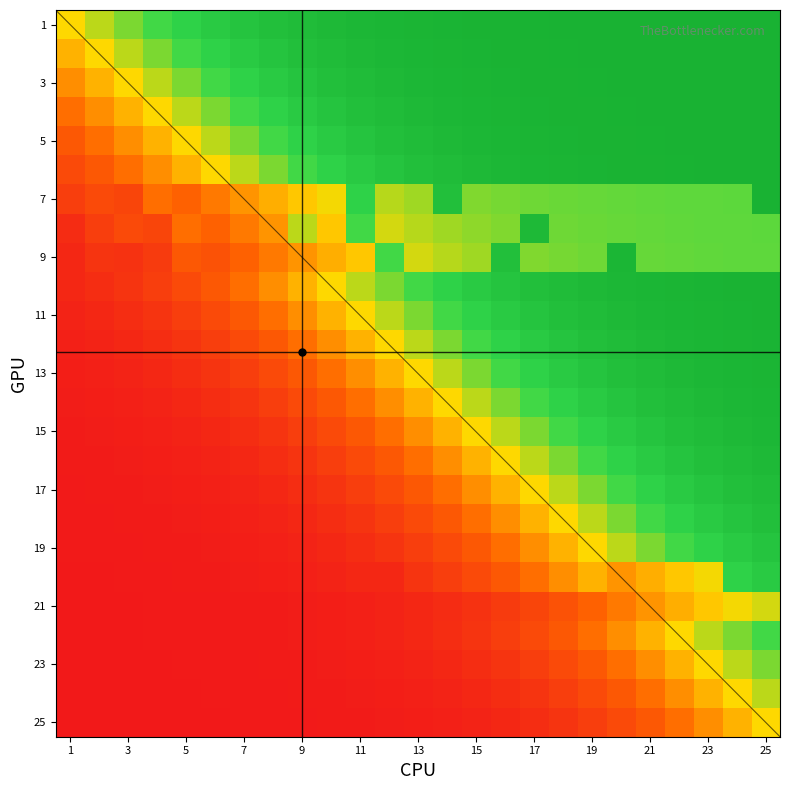

At which category is the sum across all series the highest?

25